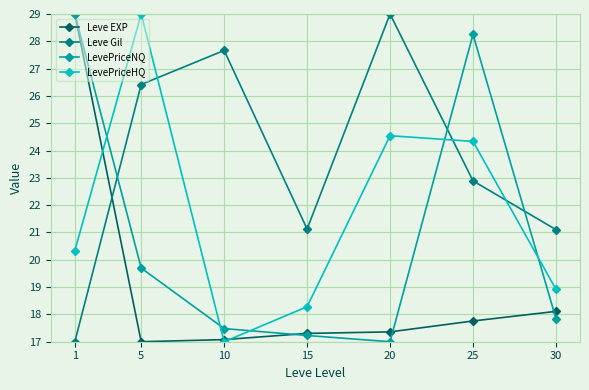

How many lines are shown in the chart?

4